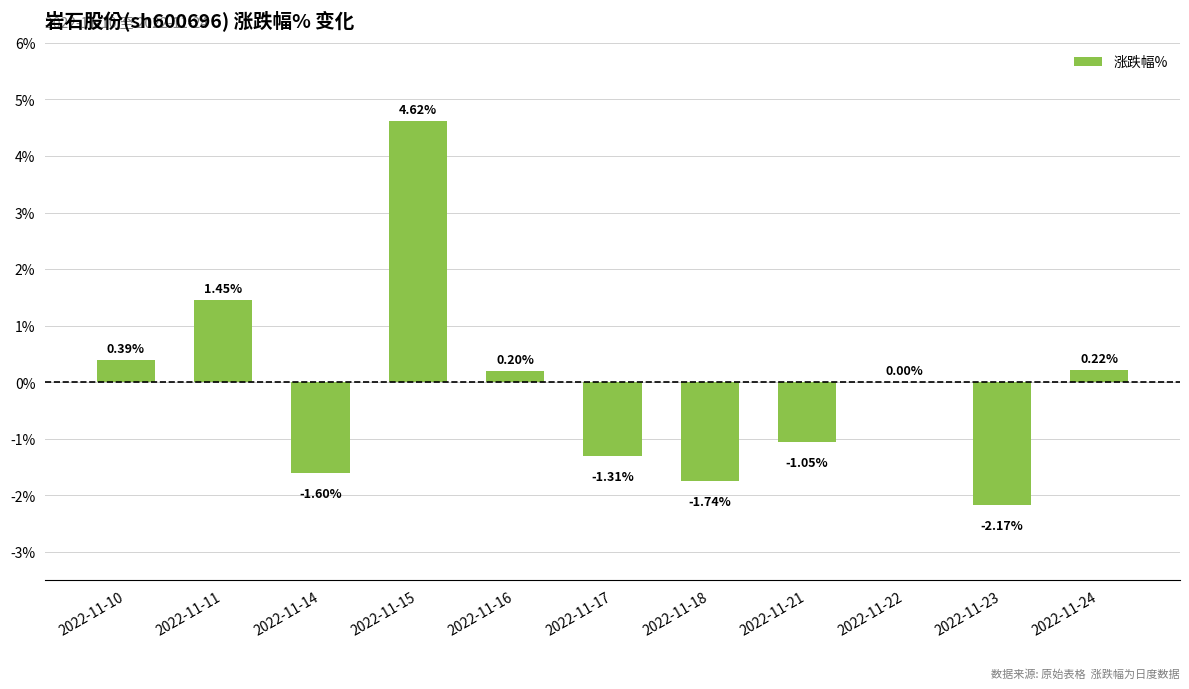

Which has a higher value, 2022-11-15 or 2022-11-18?

2022-11-15